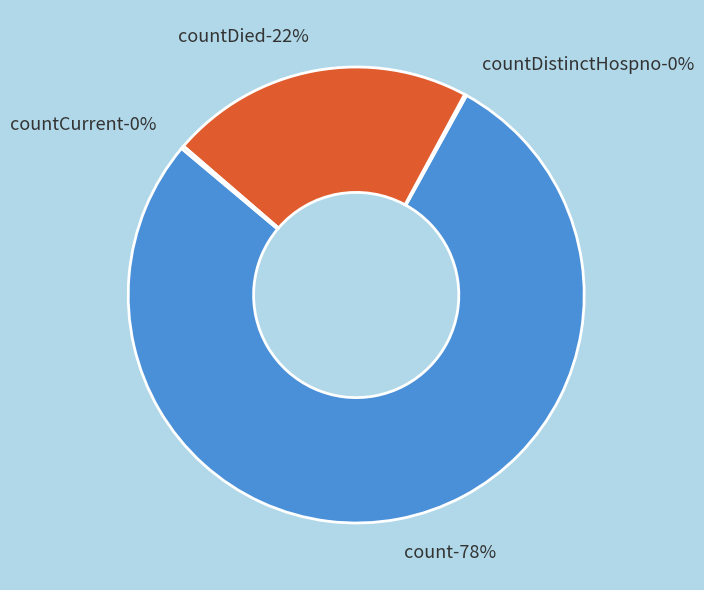

Is count the majority of the pie?

Yes